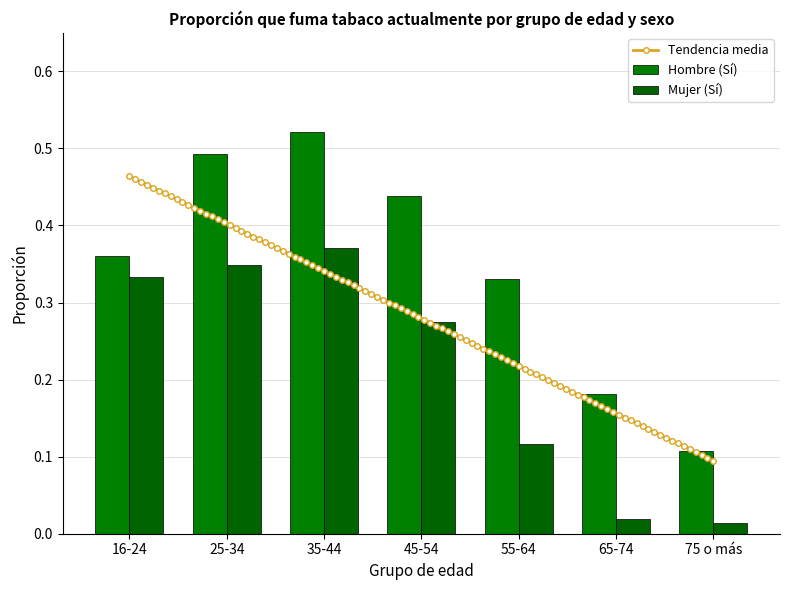

At how many categories does at least one series exceed 0?

7